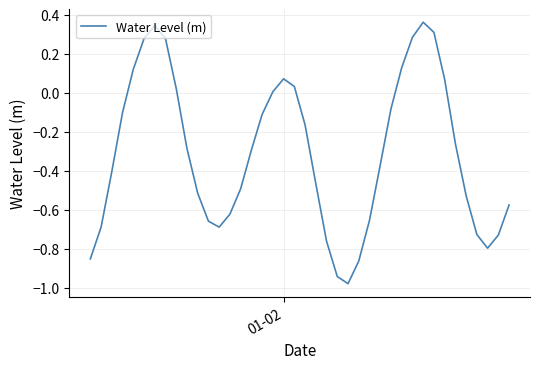

How many lines are shown in the chart?

1